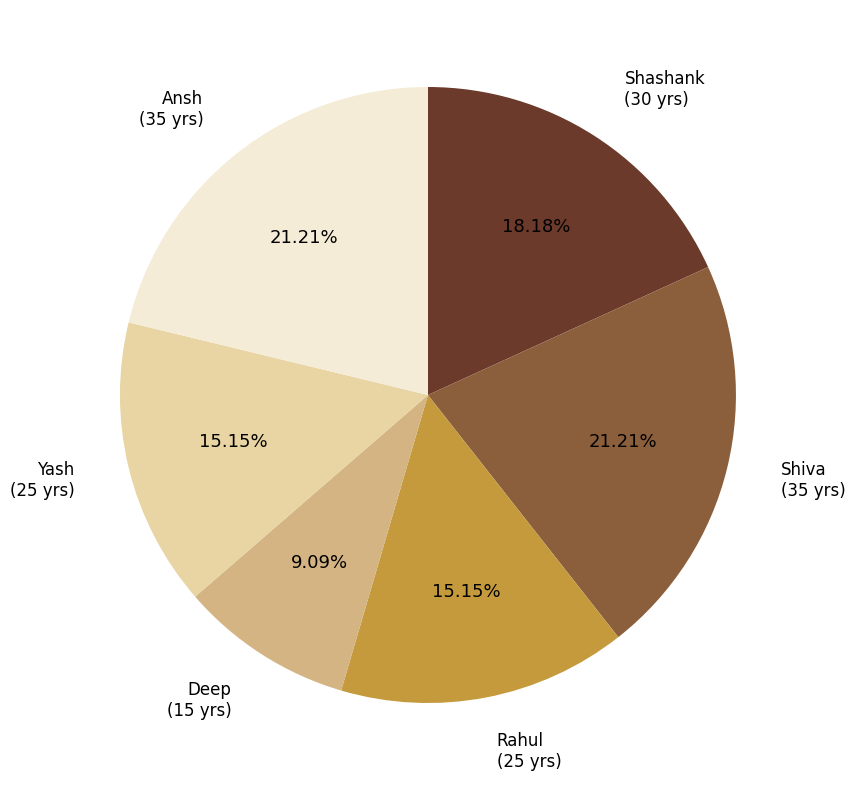

Is there a majority slice in this chart?

No